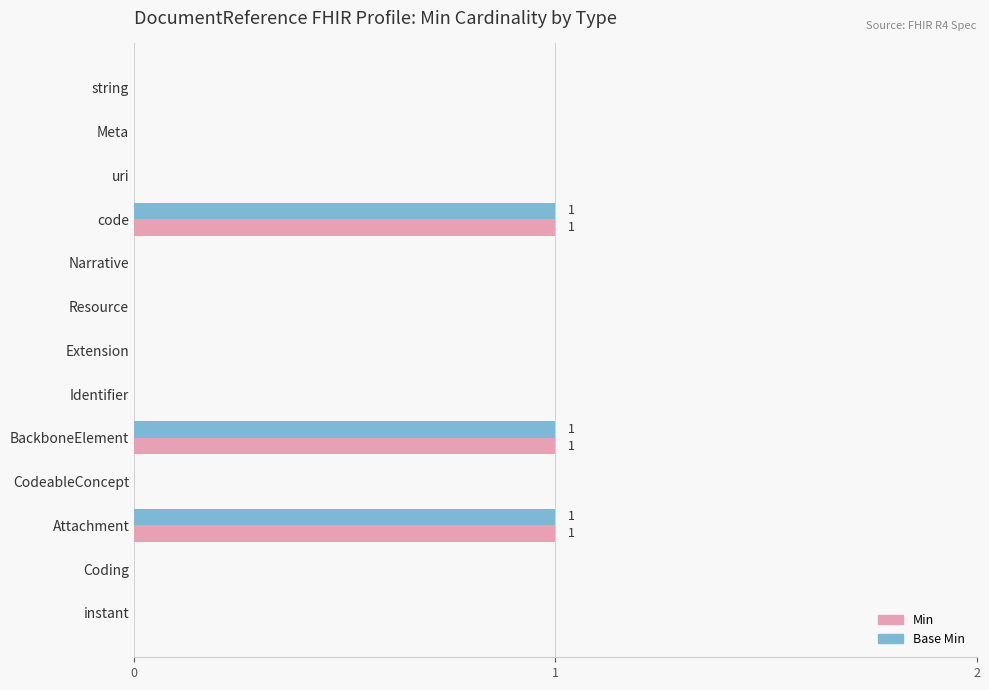

Is the value of Min at BackboneElement greater than the value of Base Min at Narrative?

Yes